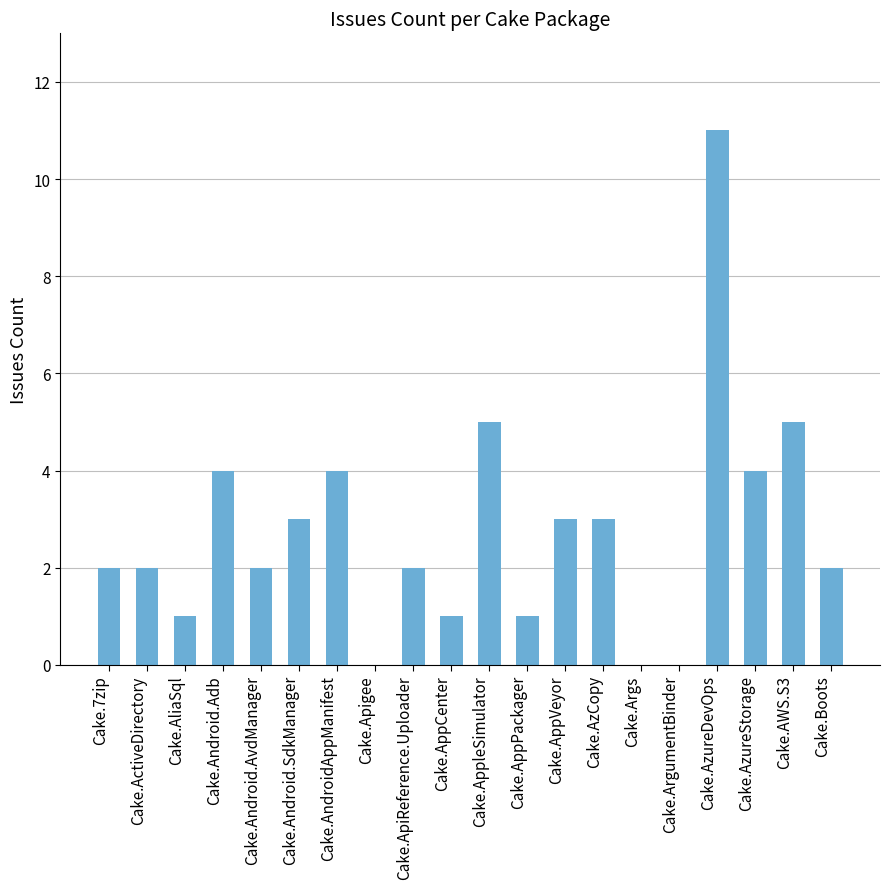

Reading left to right, transcribe all the data shown in this chart.

2	2	1	4	2	3	4	0	2	1	5	1	3	3	0	0	11	4	5	2